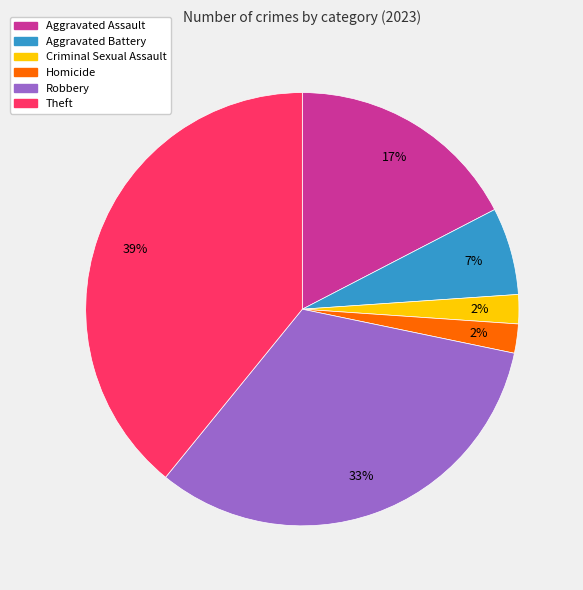

The Homicide slice represents 8% of the pie. True or false?

False